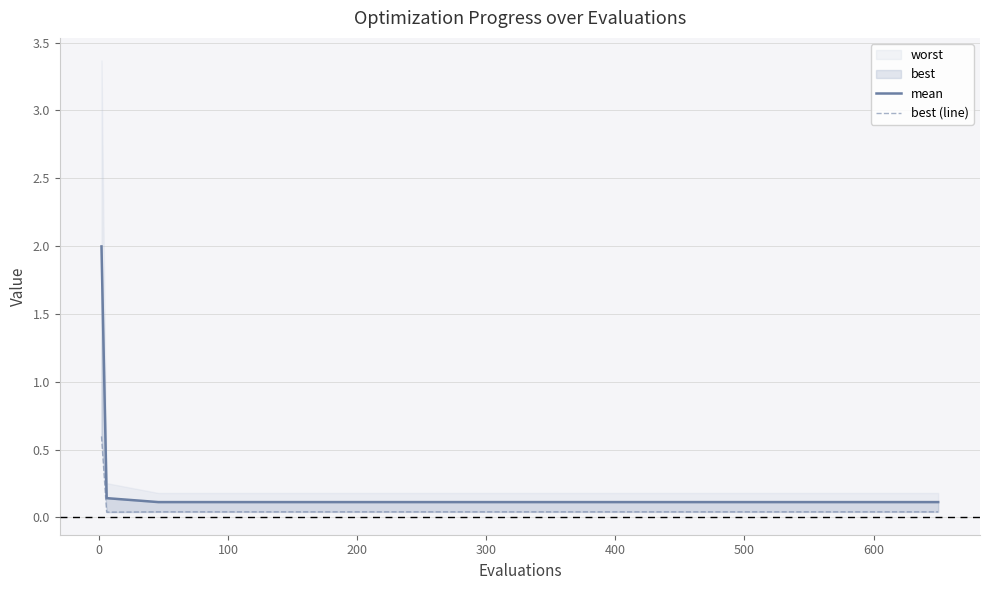

Between −100 and 16, which series saw the biggest shift?

mean